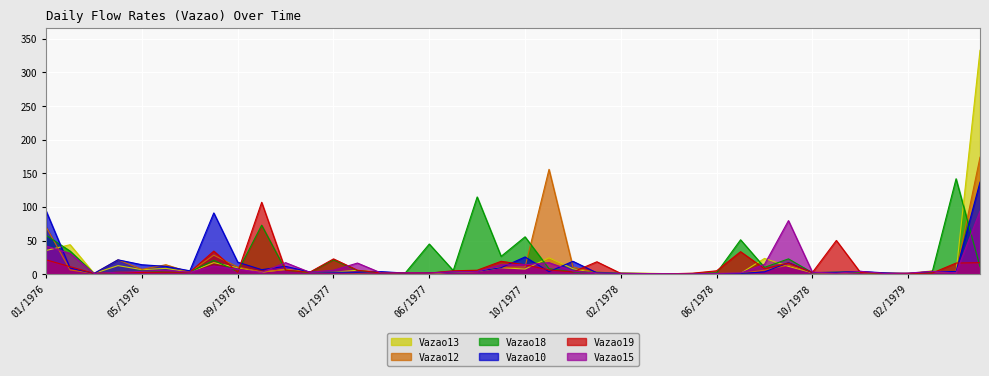

What position from the left is 11/1977?

22